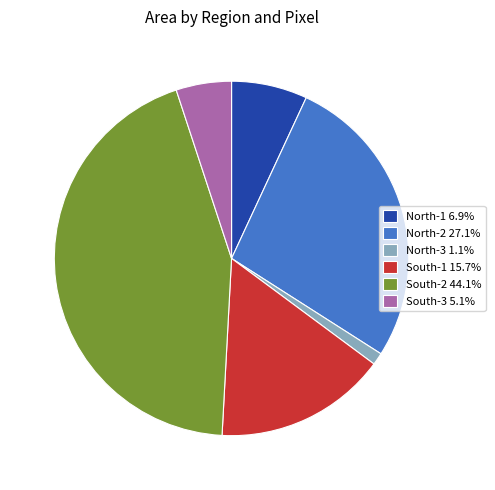

Does South-1 represent more than half of the total?

No